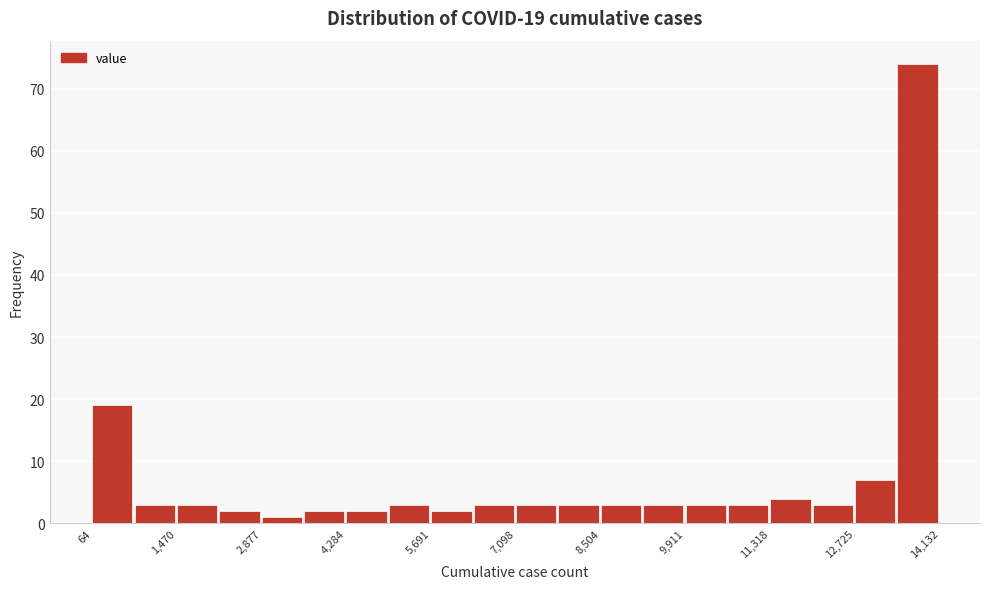

Around what value on the x-axis is the tallest bar? Give the approximate position of its centre, as read against the axis.

13800